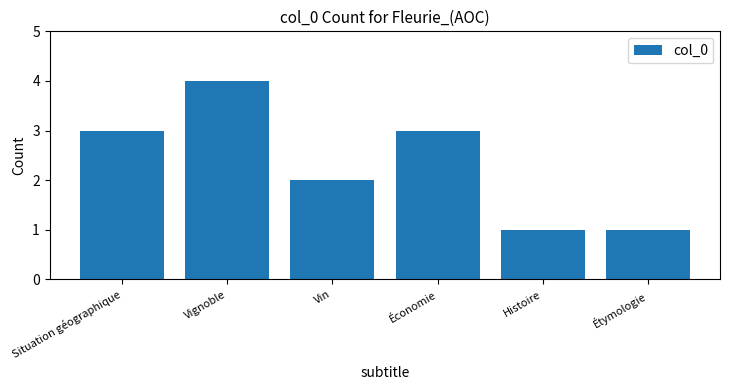

True or false: the data shows 1 at Étymologie.

True